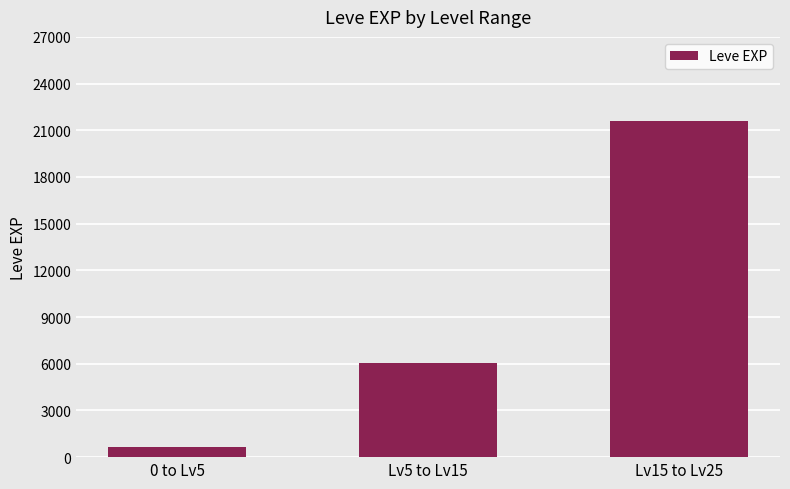

Is it true that the value at Lv5 to Lv15 is 6043?

True